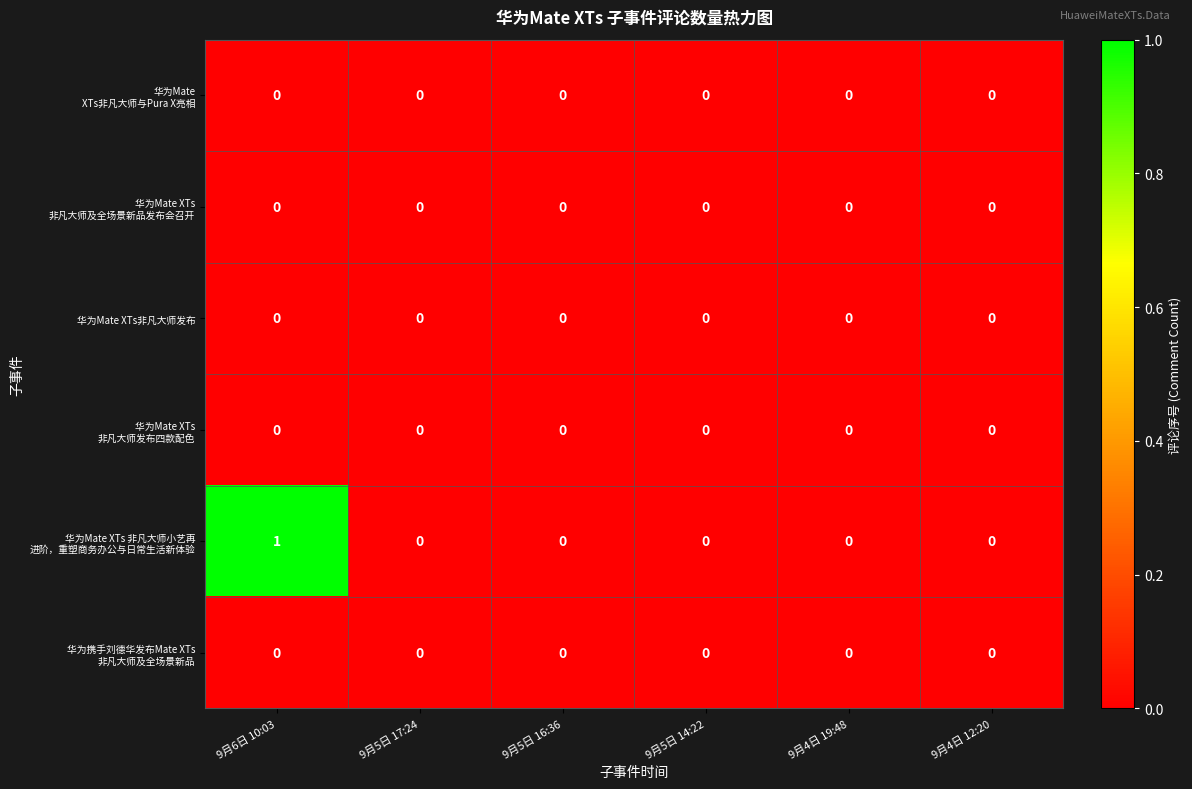

Which label corresponds to the largest value in the chart?

9月6日 10:03